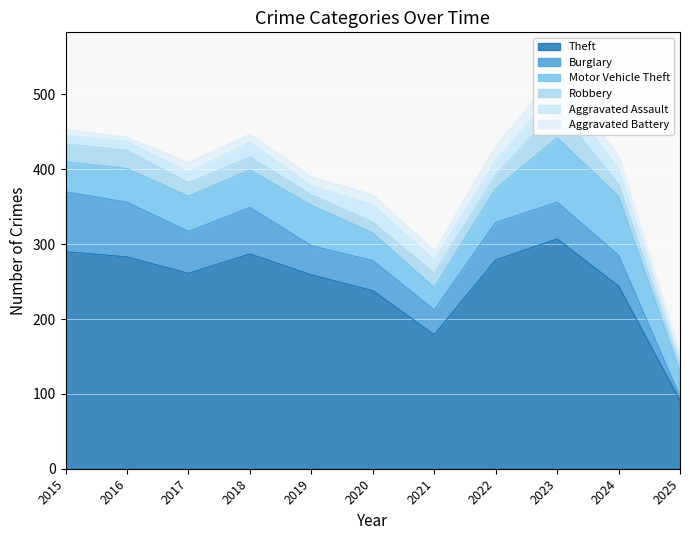

Reading left to right, extract all data points from this chart.

Theft: 290	283	261	287	259	238	179	279	307	244	91
Burglary: 80	73	56	62	39	40	33	50	49	41	5
Motor Vehicle Theft: 40	45	47	50	54	37	30	45	86	79	33
Robbery: 24	24	18	17	14	14	19	18	39	16	9
Aggravated Assault: 11	12	14	20	12	23	18	19	26	21	7
Aggravated Battery: 8	6	13	11	12	14	12	20	23	16	9